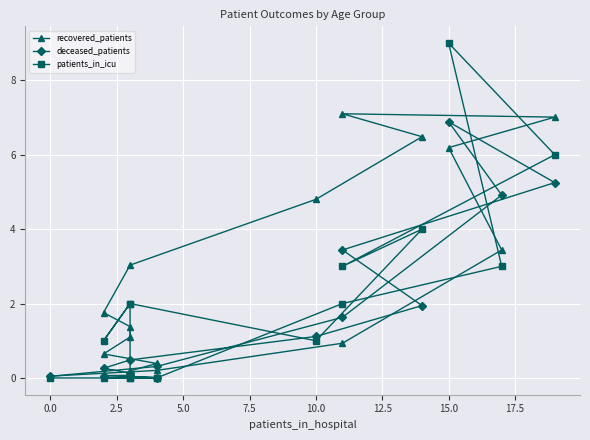

Which series has the widest spread of values?

patients_in_icu